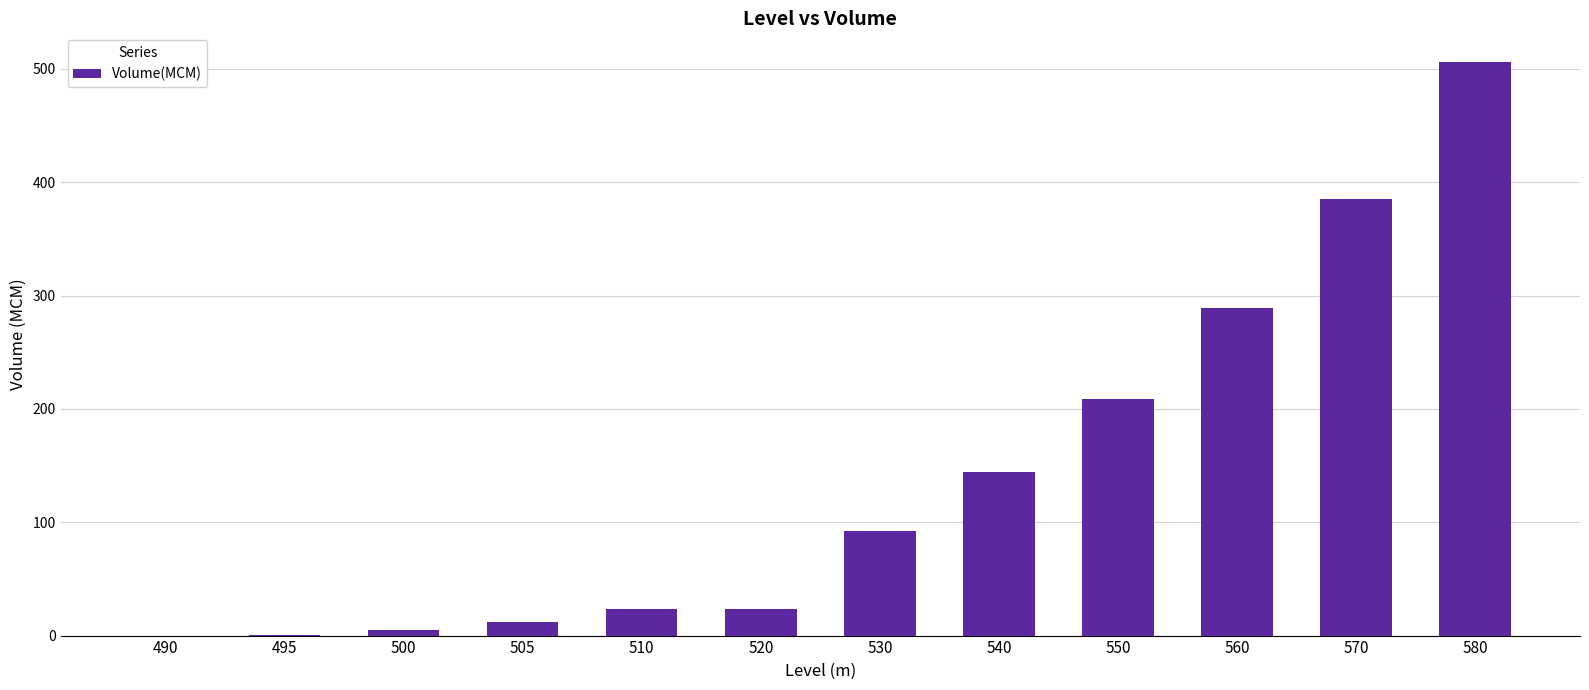

True or false: the data shows 112.8 at 550.

False